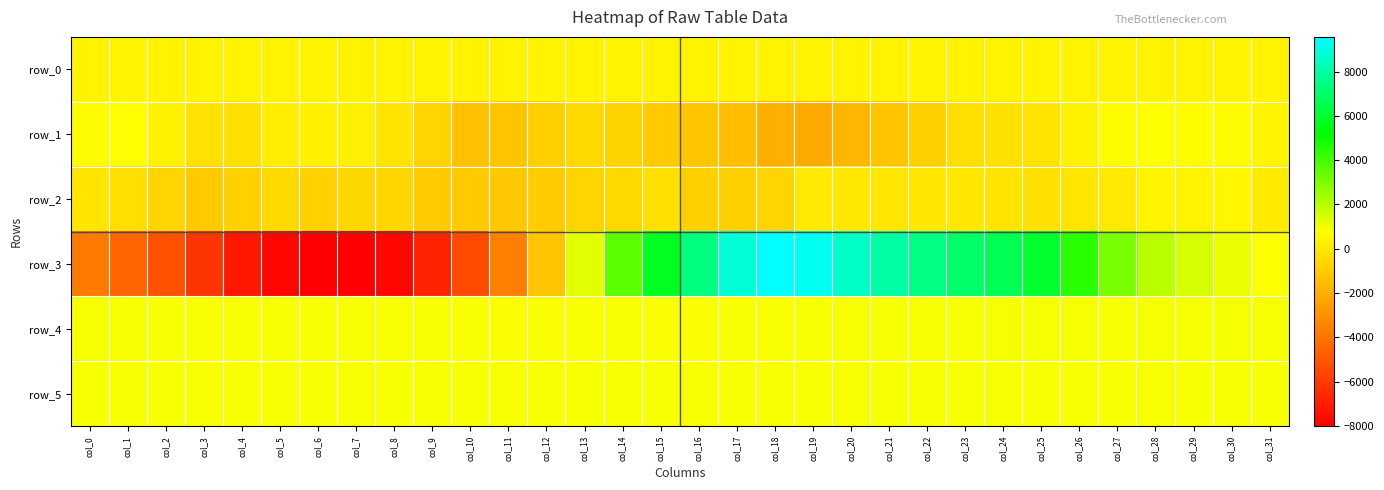

The row_1 series shows -1684.5 at col_15. True or false?

False